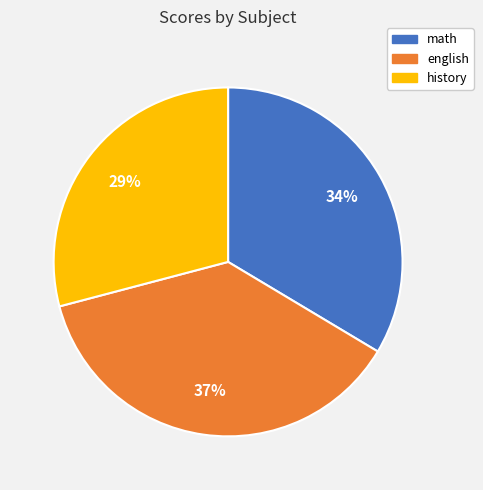

How many slices are in this pie chart?

3